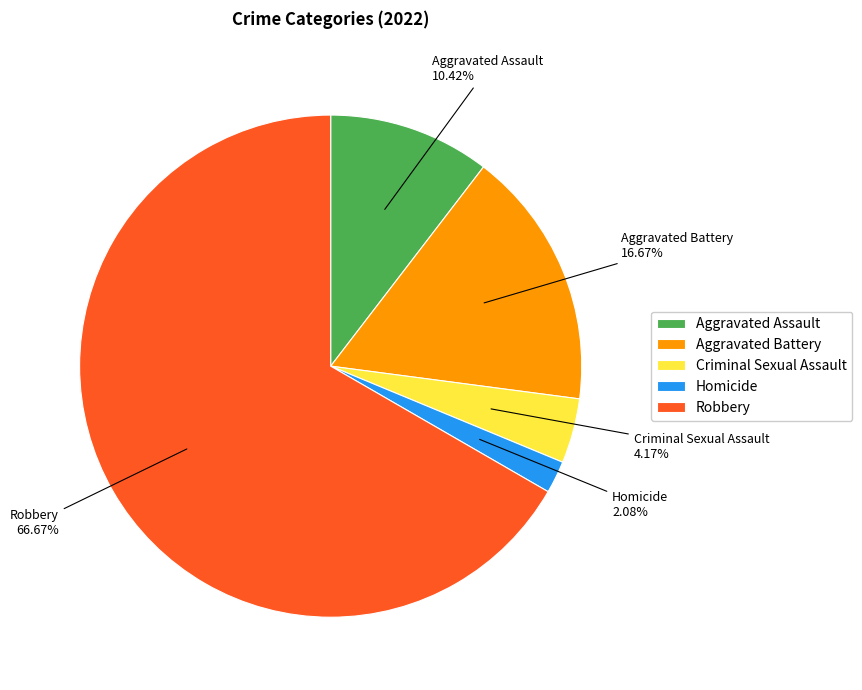

To the nearest percent, what is the combined percentage of Aggravated Assault and Robbery?

77%